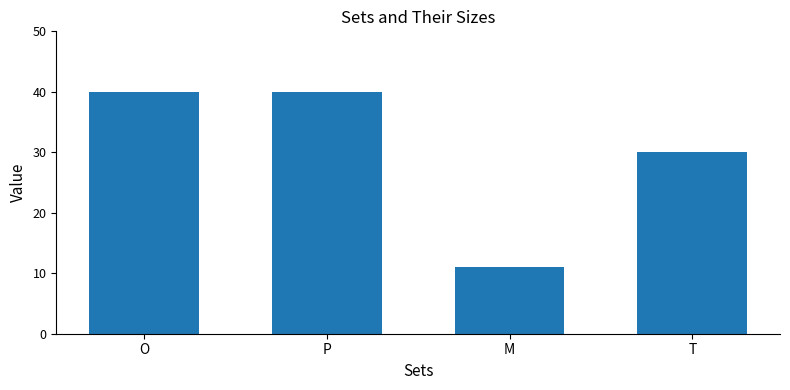

What is the sum of all values?

121